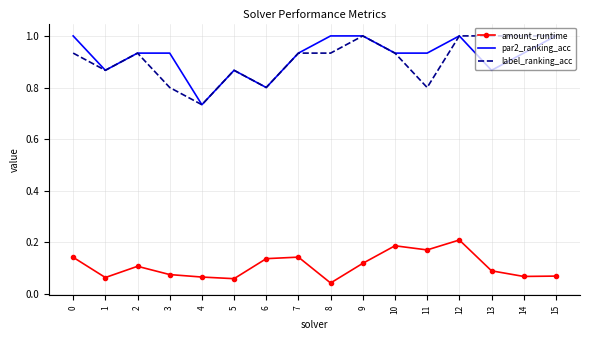

Between 0 and 8, which series saw the biggest shift?

amount_runtime